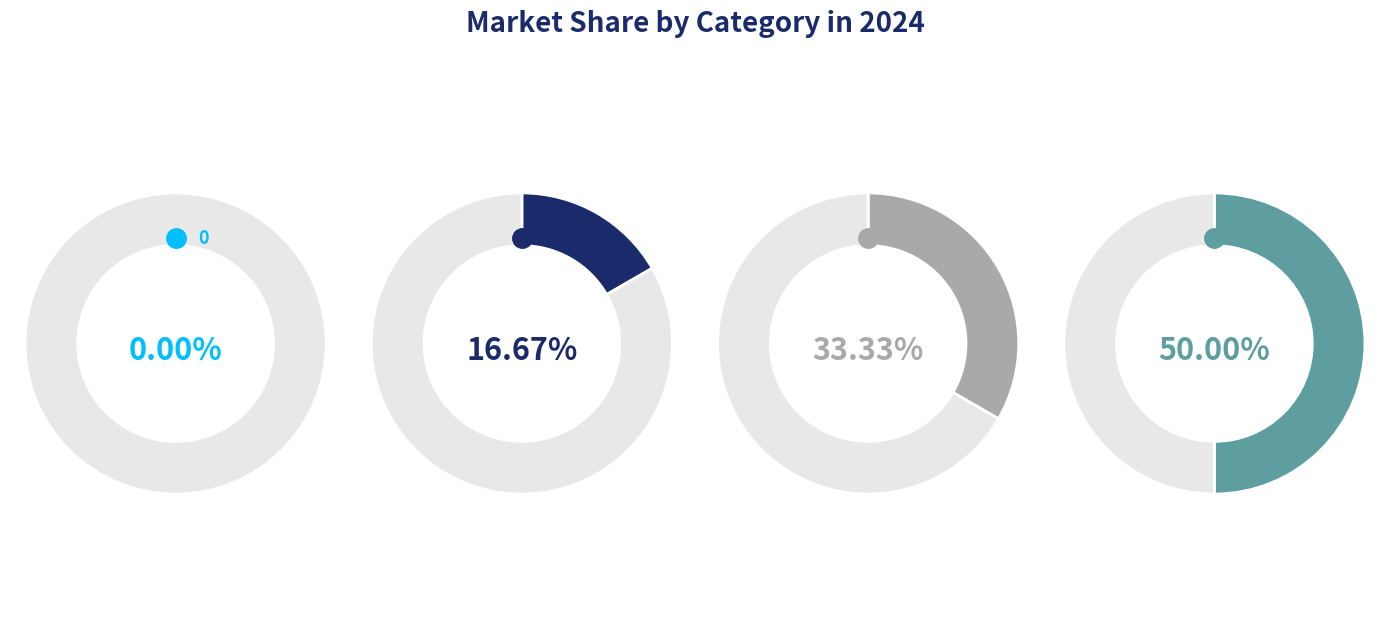

Which category has the biggest portion of the pie?

3